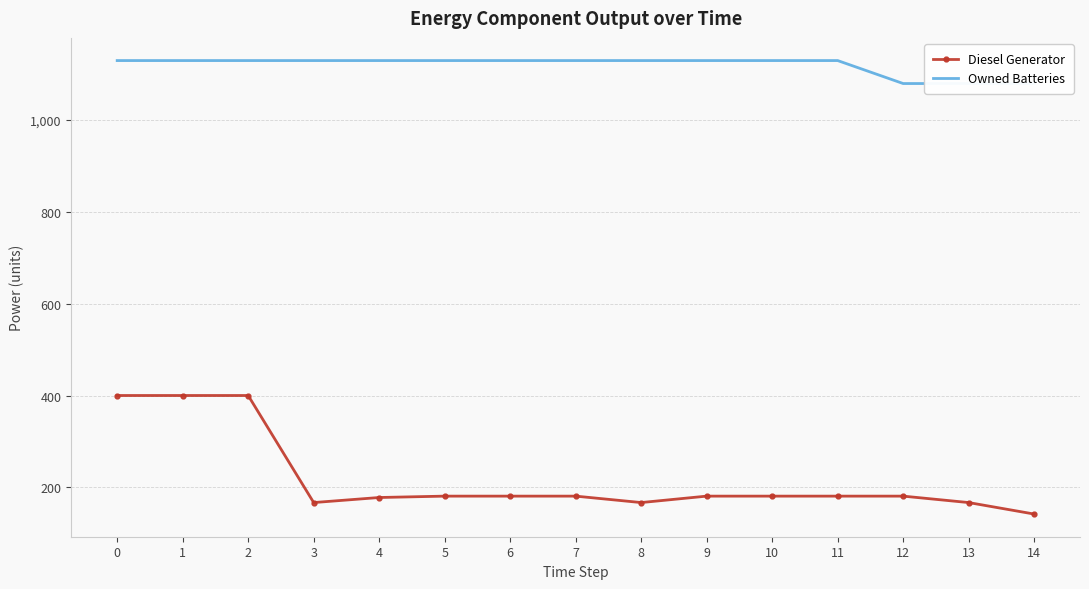

What is the value of the Owned Batteries point at the 10th from the left?

1129